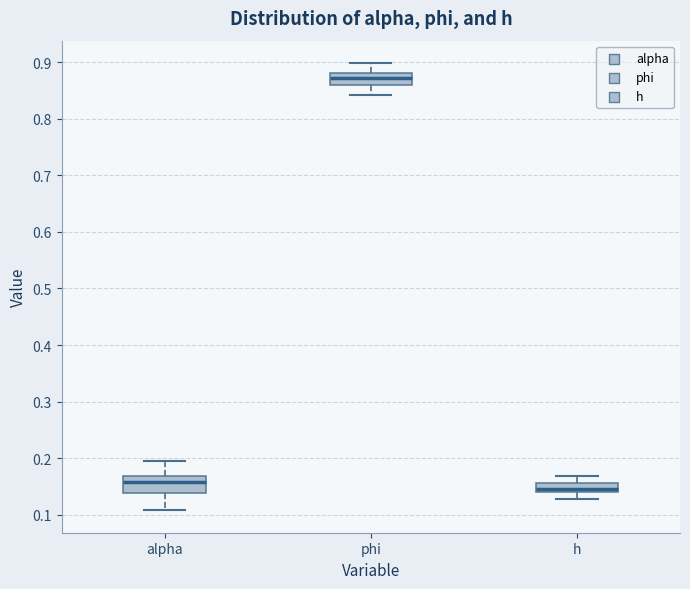

Reading left to right, transcribe this box plot: for each box, give where its median line is, the range the box spans, and where its two whiskers end, as read against the y-axis. The values are not printed on the chart, so give them approximately, as read against the axis.

alpha: median 0.16, box 0.14 to 0.17, whiskers 0.11 to 0.20
phi: median 0.87, box 0.86 to 0.88, whiskers 0.84 to 0.90
h: median 0.15, box 0.14 to 0.16, whiskers 0.13 to 0.17